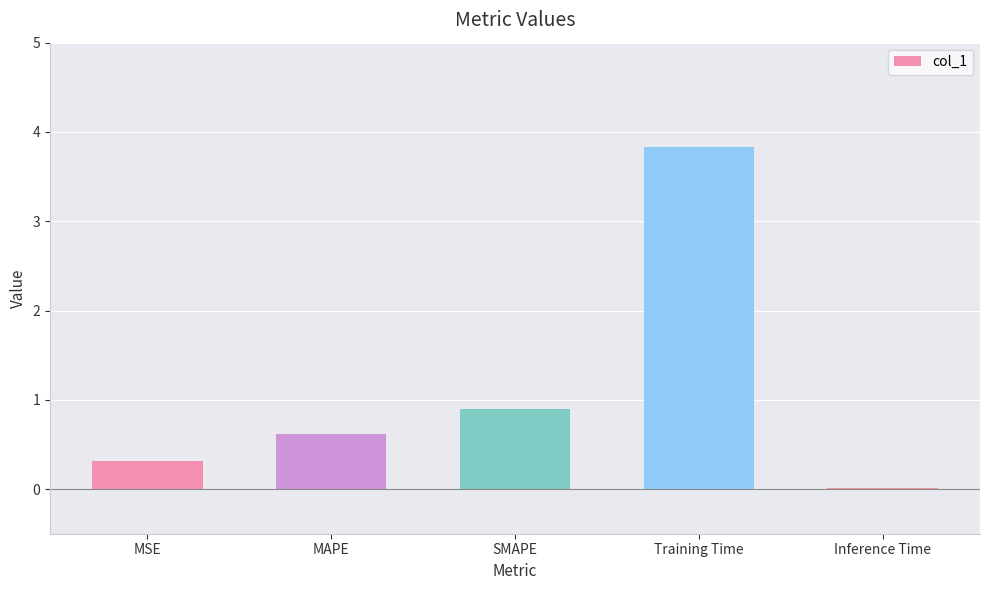

What is the change in value from Training Time to Inference Time?

-3.8